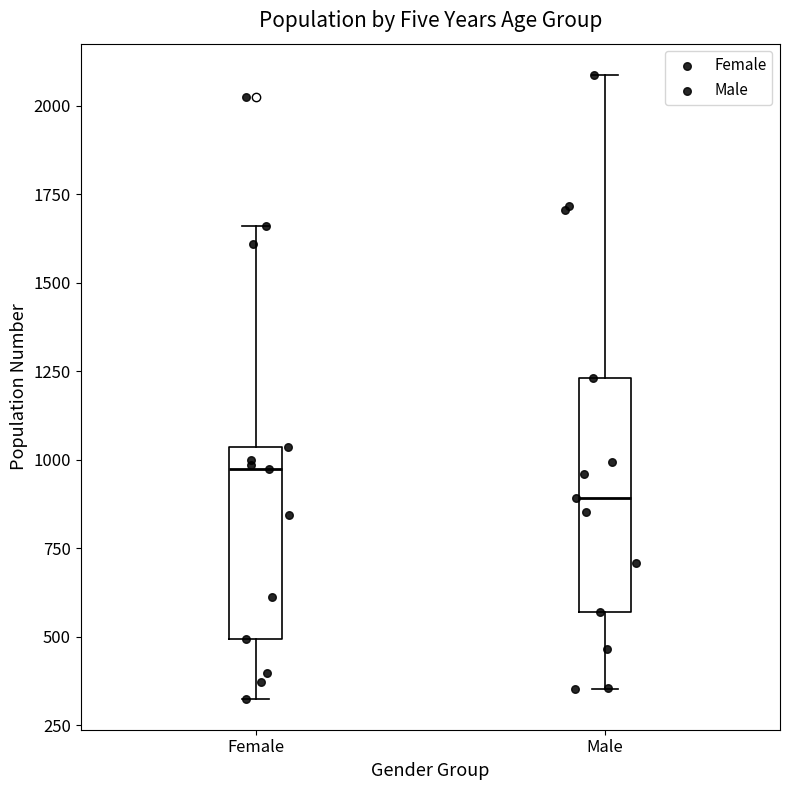

Which box has the lowest median line?

Male